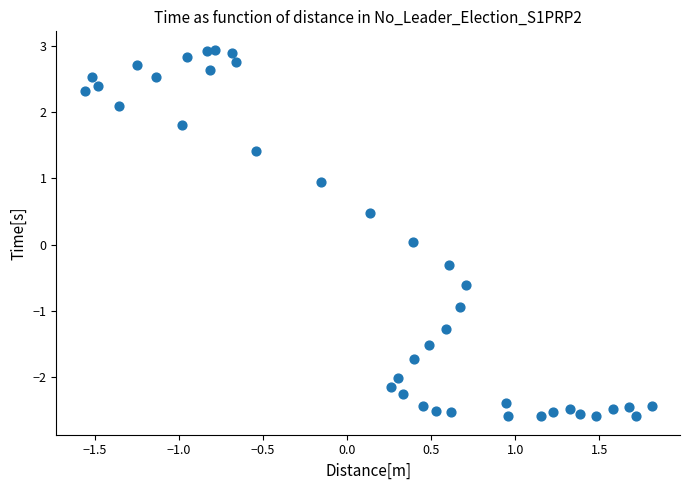

What is the range of Y values (max minus min)?

5.5